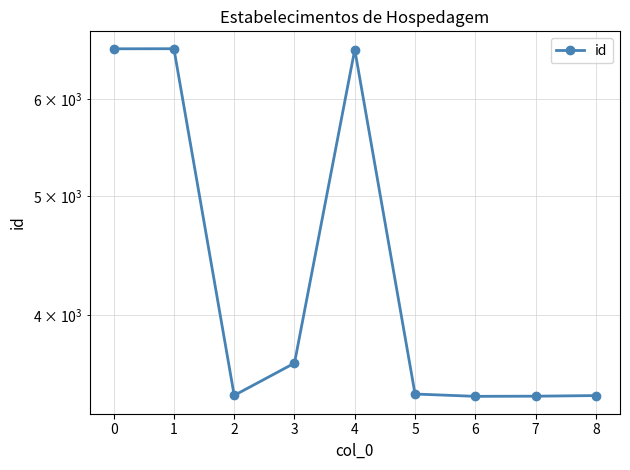

What is the value of the 1st point from the left?

6598